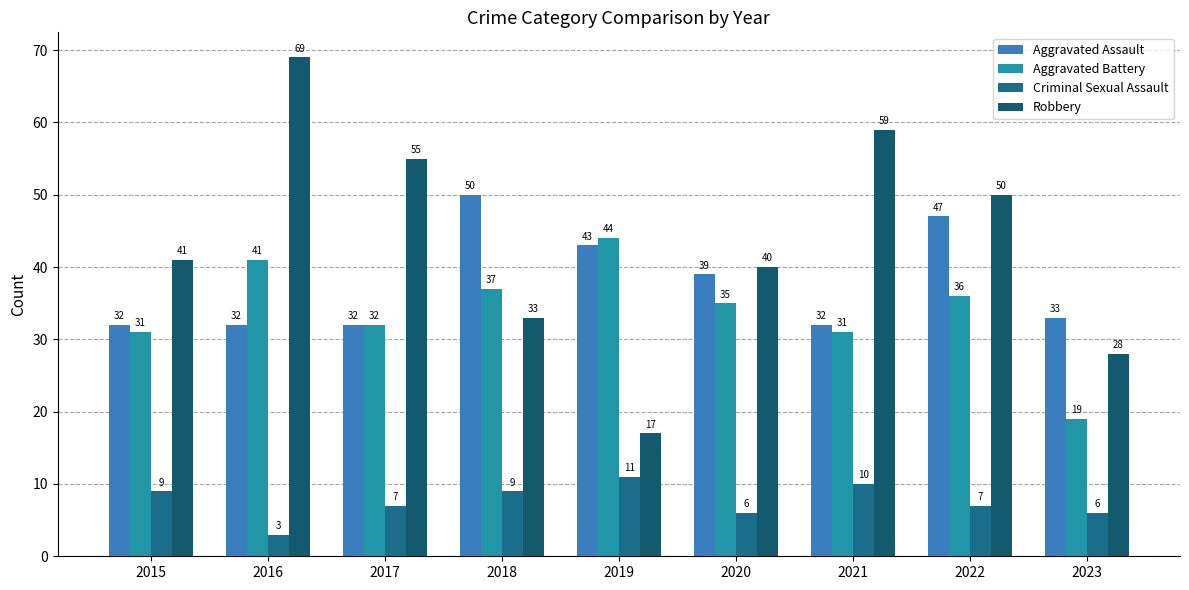

Read the Aggravated Battery value at 2023, to the nearest 10.

20